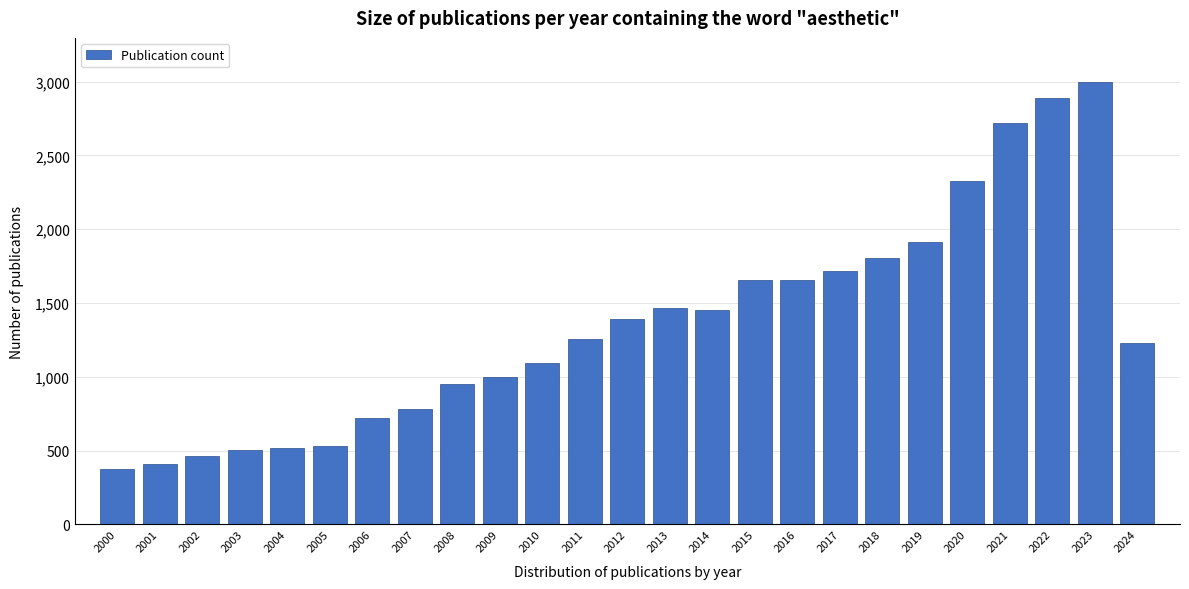

Which has a higher value, 2012 or 2021?

2021